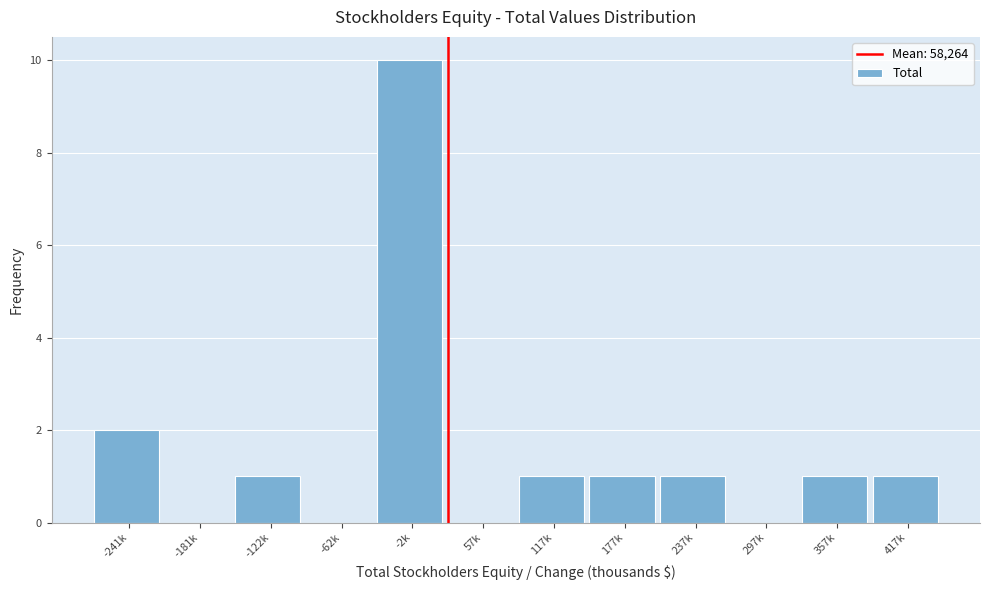

Reading right to left, list all the values displayed in this chart.

417k=1	357k=1	297k=0	237k=1	177k=1	117k=1	57k=0	-2k=10	-62k=0	-122k=1	-181k=0	-241k=2